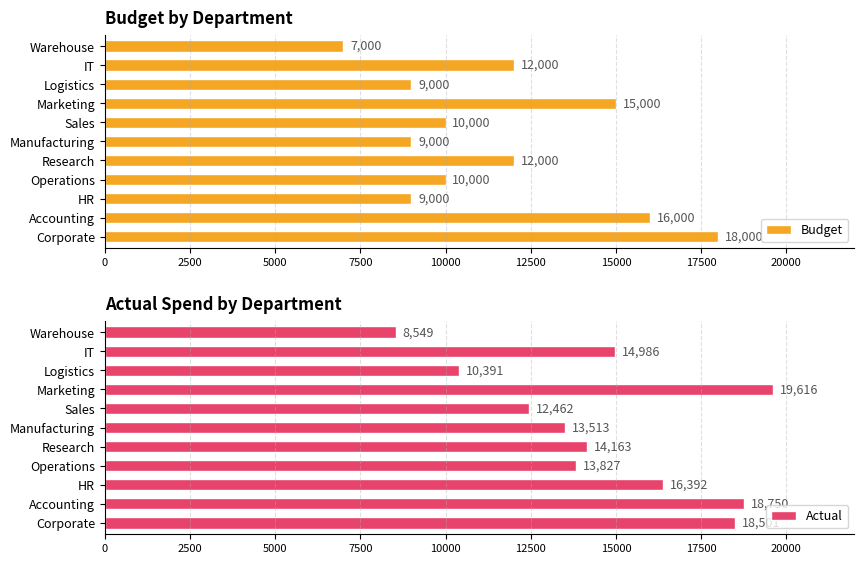

What is the approximate value of Actual at Manufacturing, to the nearest 100?

13500